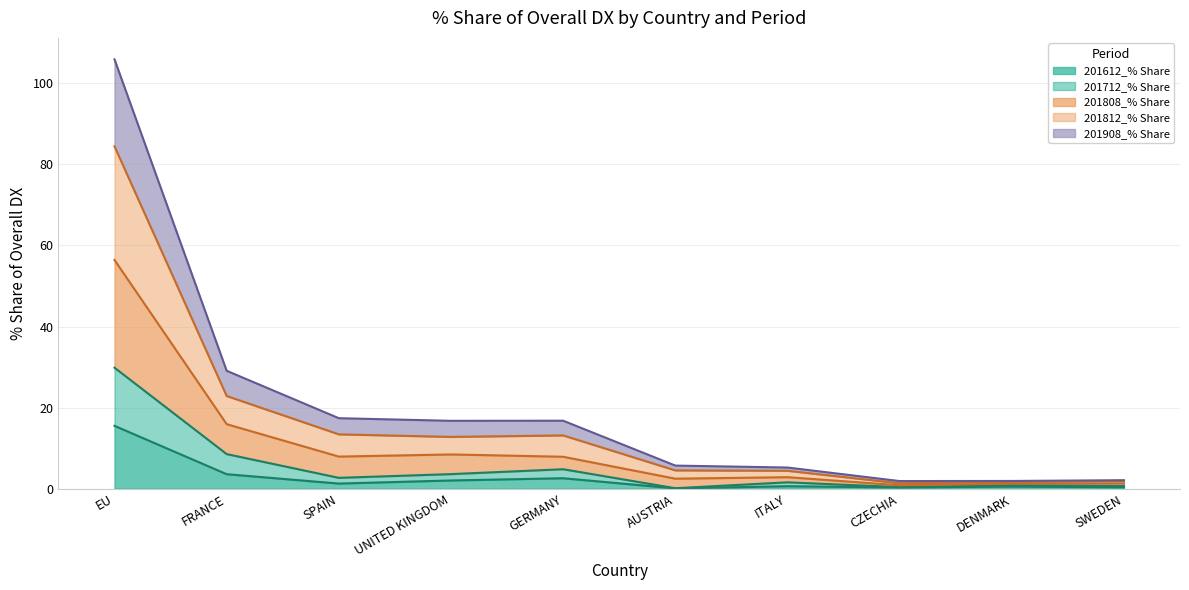

What is the label of the 3rd point from the right?

CZECHIA